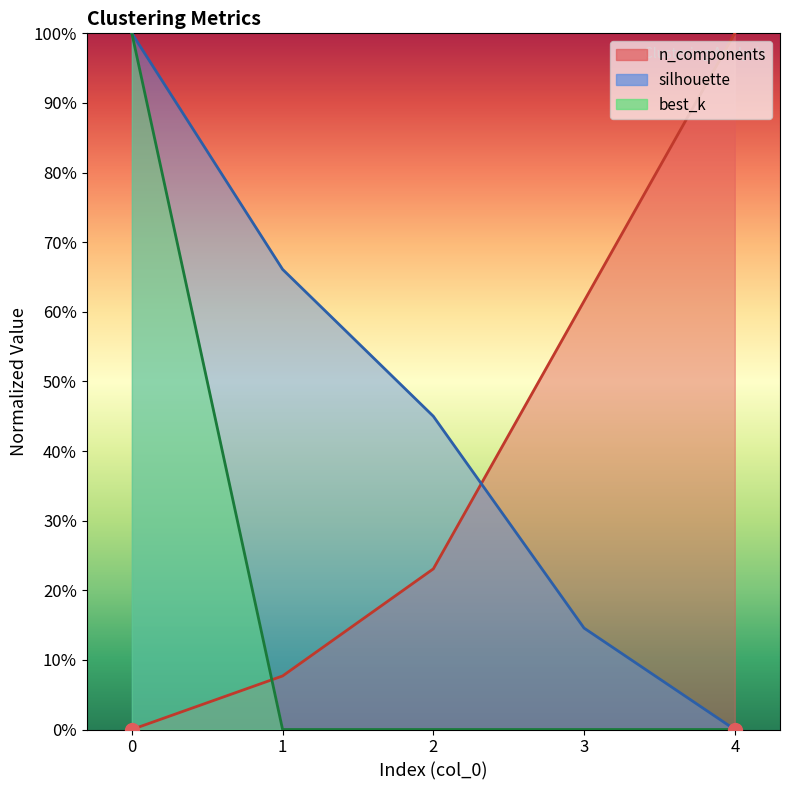

Is the value of silhouette at 3 greater than the value of best_k at 2?

Yes